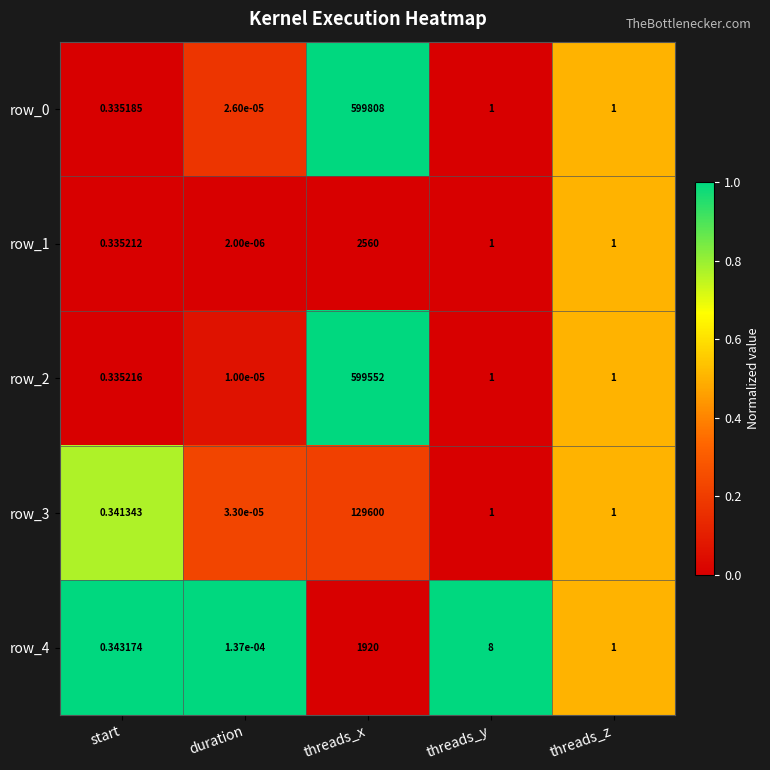

At which category is the sum across all series the highest?

threads_x